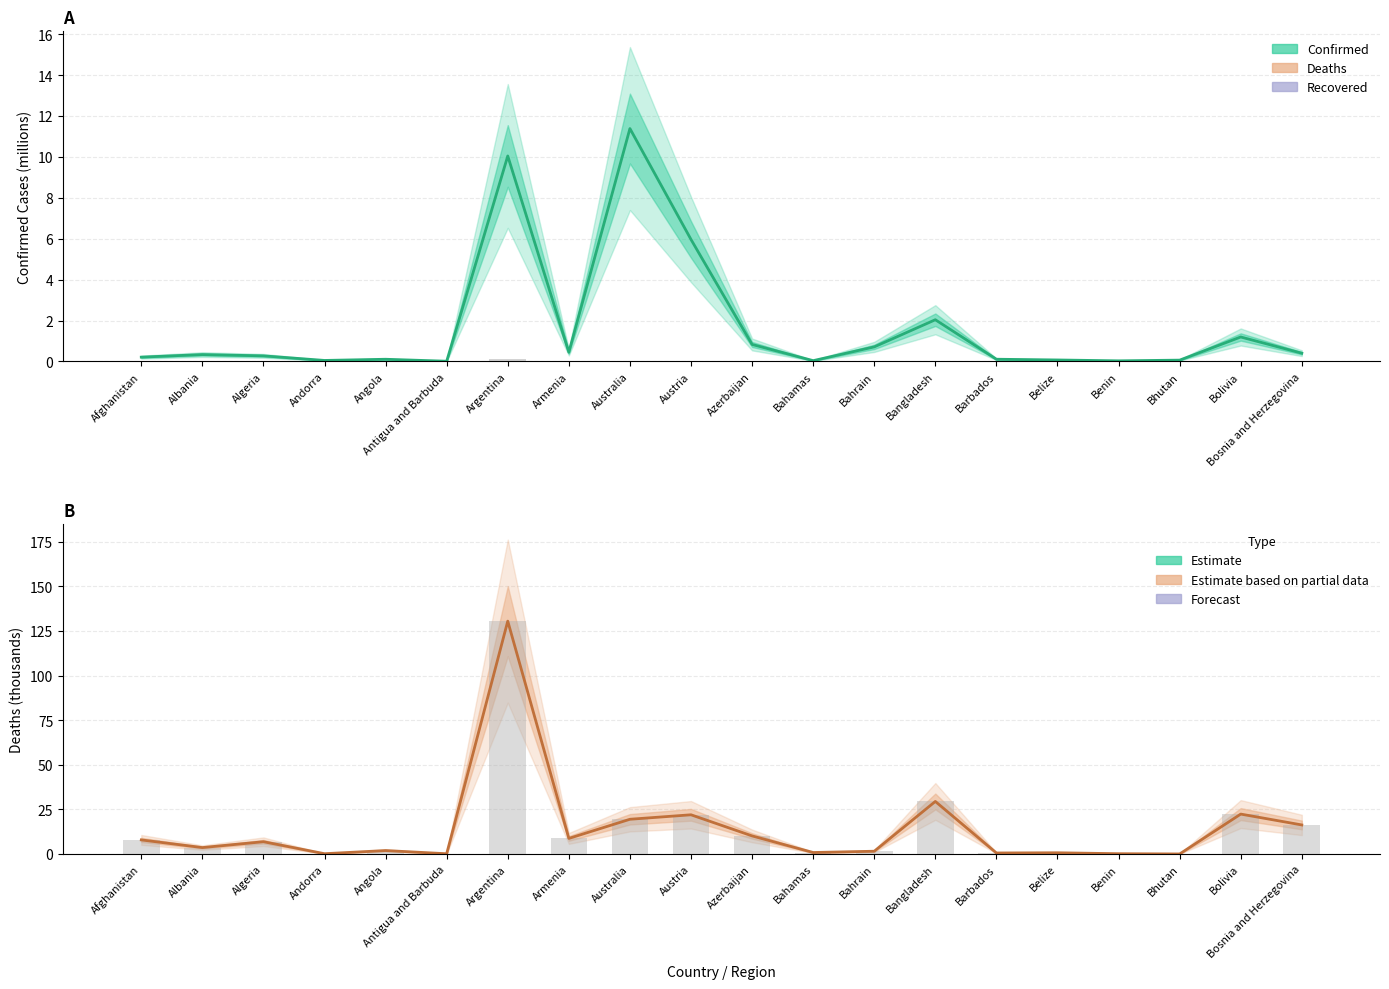

At which label is Deaths (bar) closest to 65?

Bangladesh